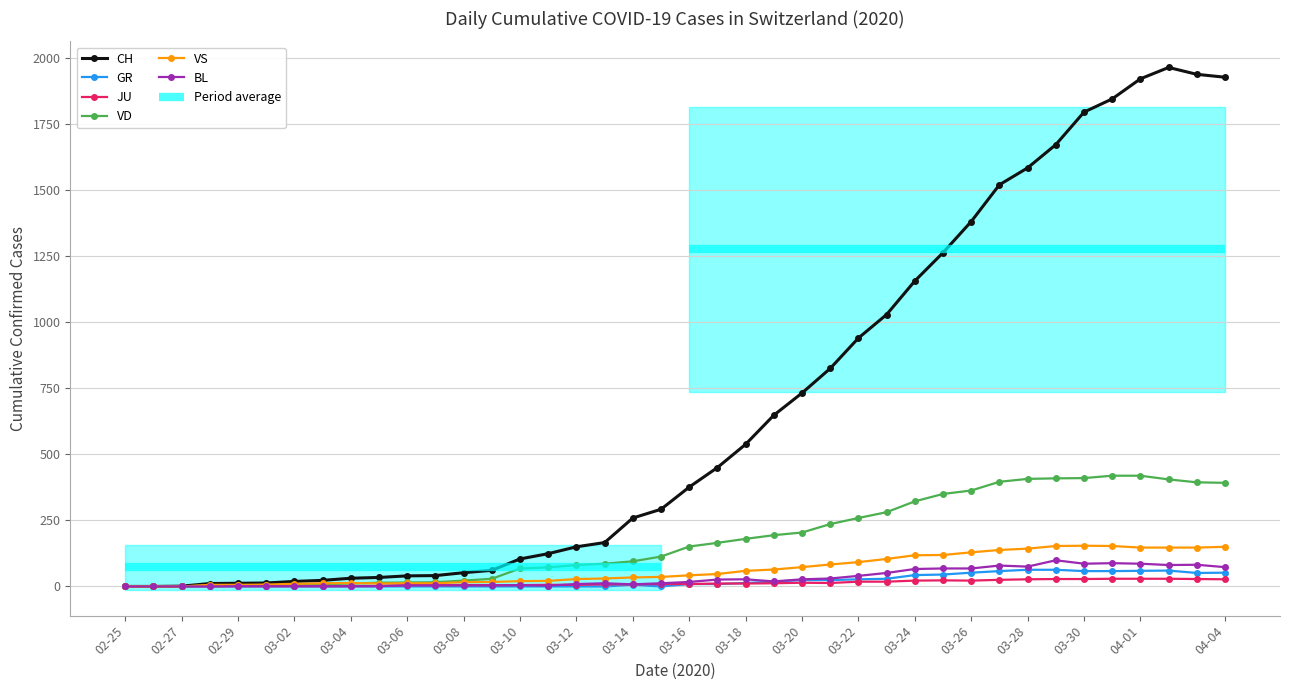

What is the maximum value for CH?

1964